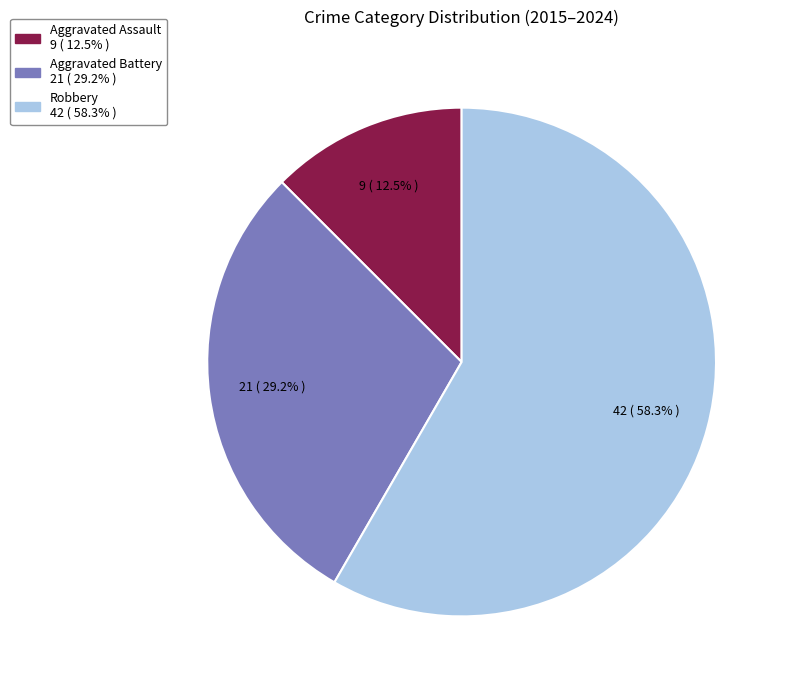

Rank the categories by value from highest to lowest.

Robbery, Aggravated Battery, Aggravated Assault